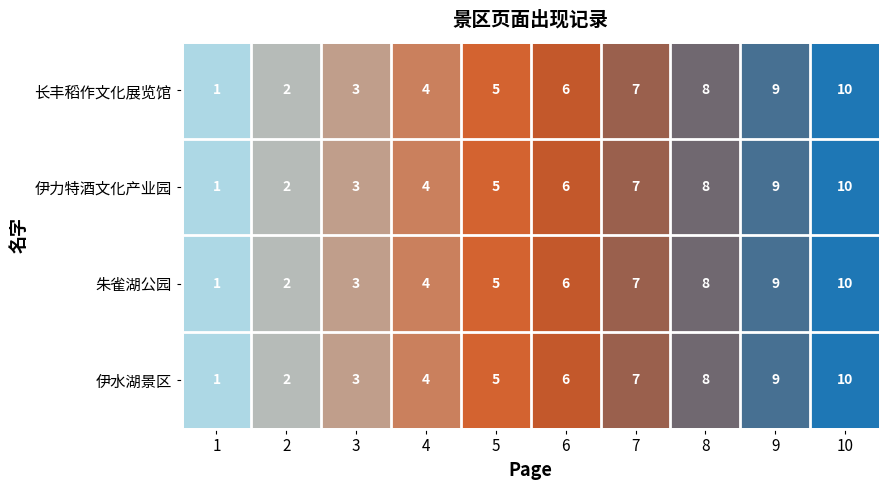

How many distinct data groups are displayed?

4